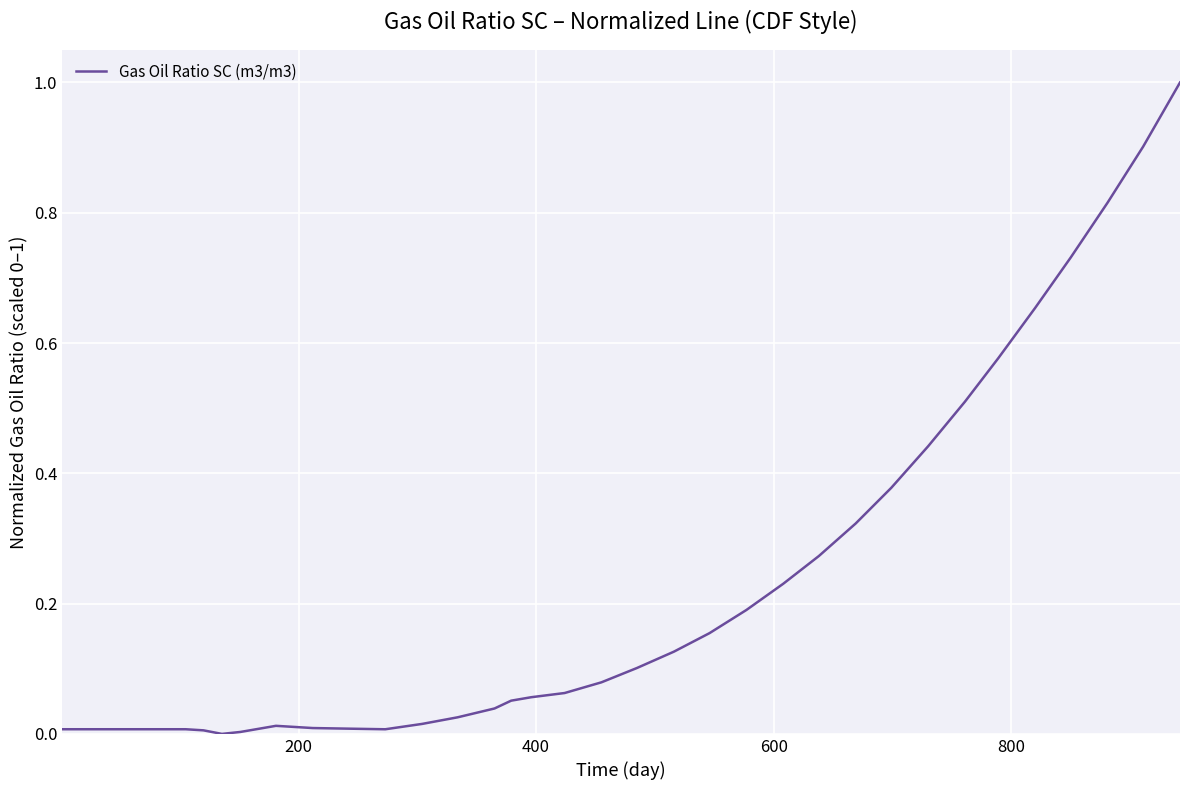

True or false: the data has more than 0 interior local peaks.

True